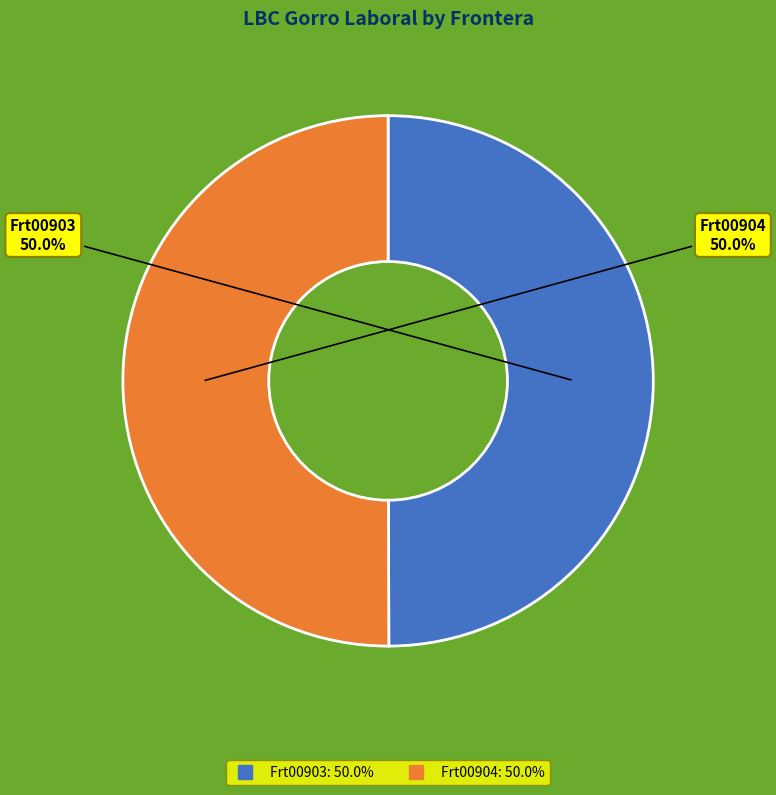

Is it true that Frt00904 is 39% of the pie?

False